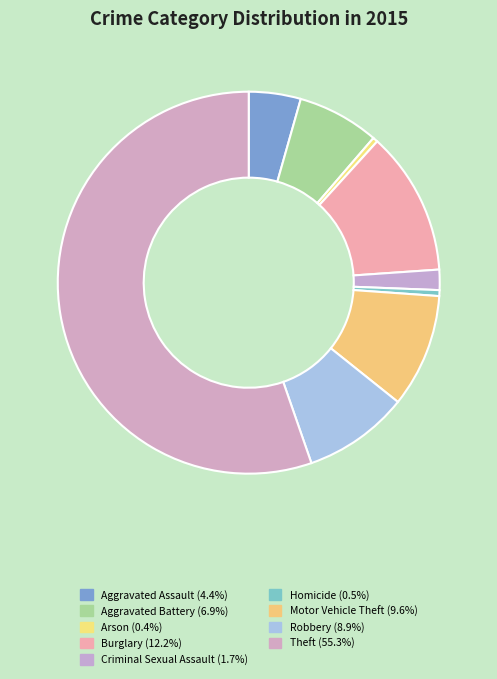

Which slice is the largest?

Theft